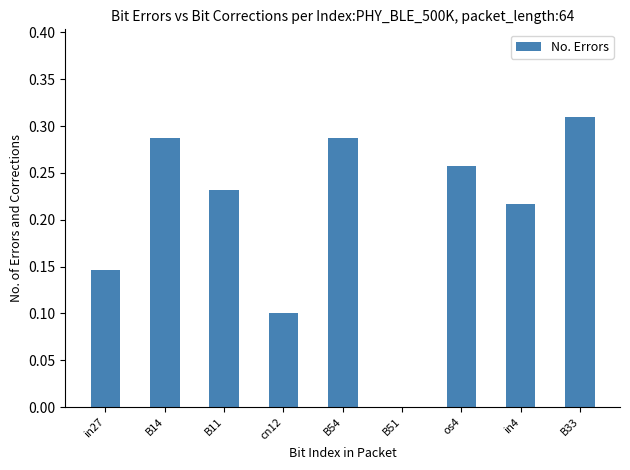

True or false: the data shows 0.1 at in27.

True